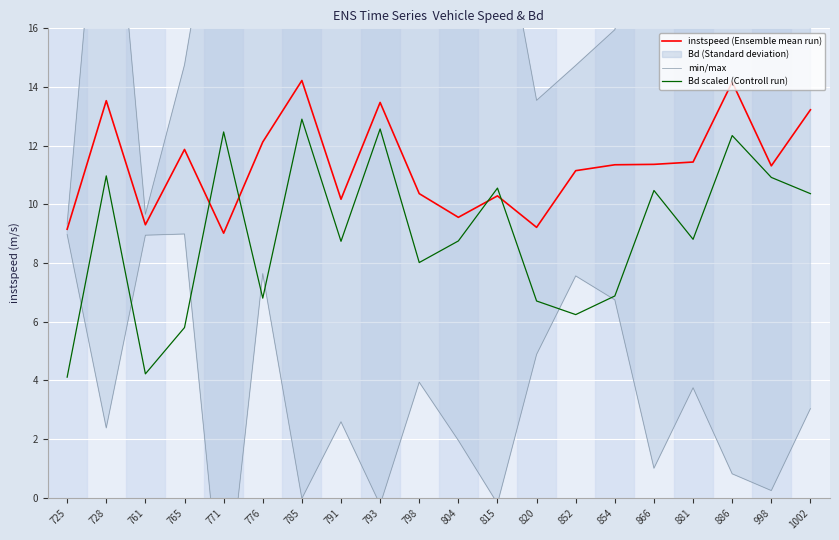

What is the average value of the min/max series?

3.4